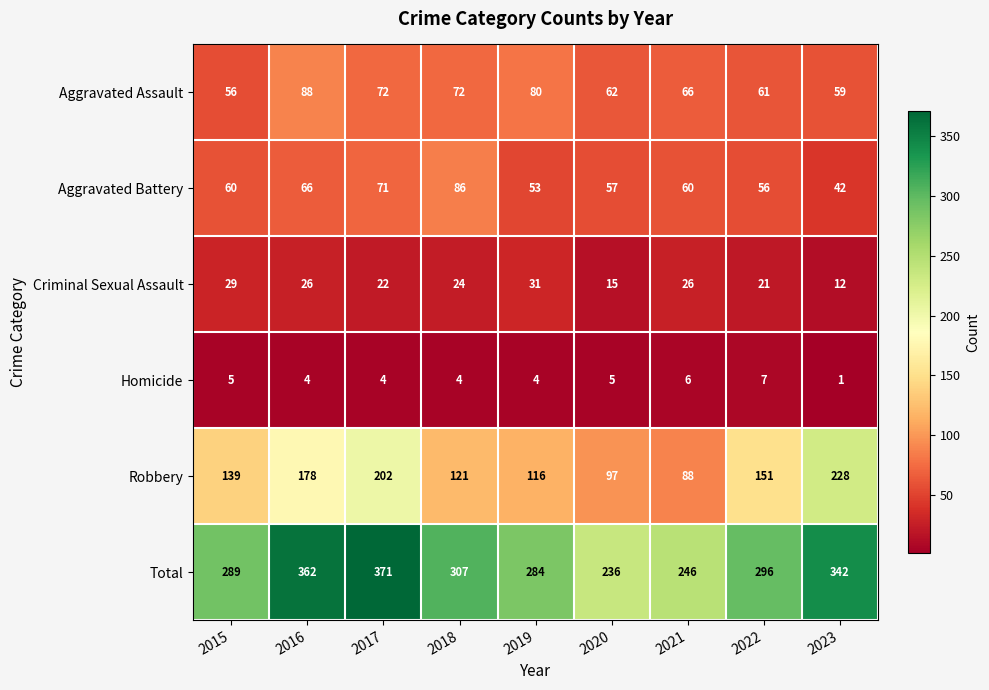

Rank the series by their maximum value, from lowest to highest.

Homicide, Criminal Sexual Assault, Aggravated Battery, Aggravated Assault, Robbery, Total